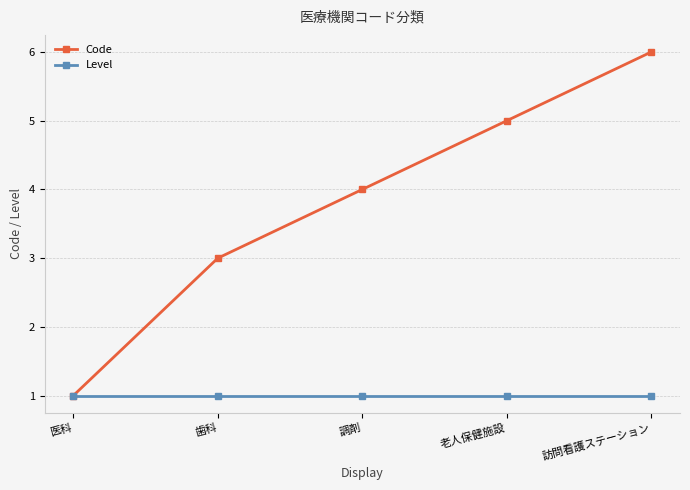

Reading right to left, transcribe all the data shown in this chart.

Code: 6	5	4	3	1
Level: 1	1	1	1	1